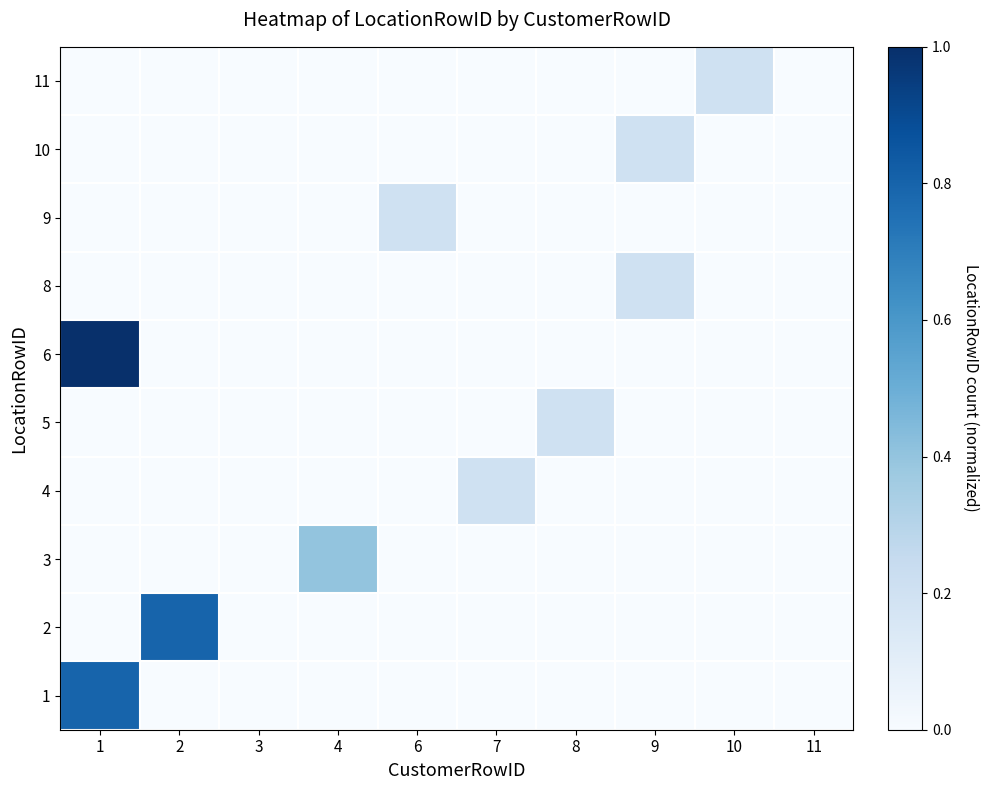

At how many categories does at least one series exceed 0?

8